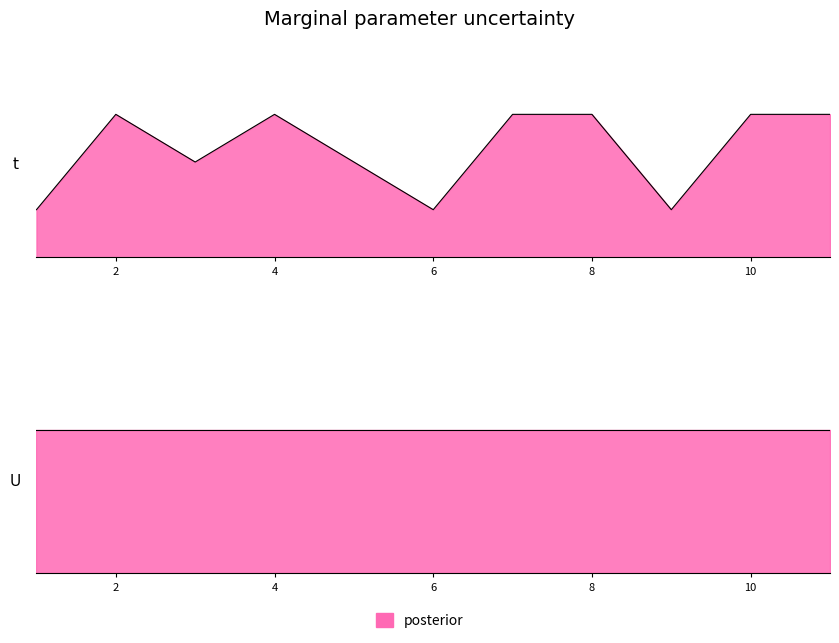

What is the value of the 11th point from the left?

3